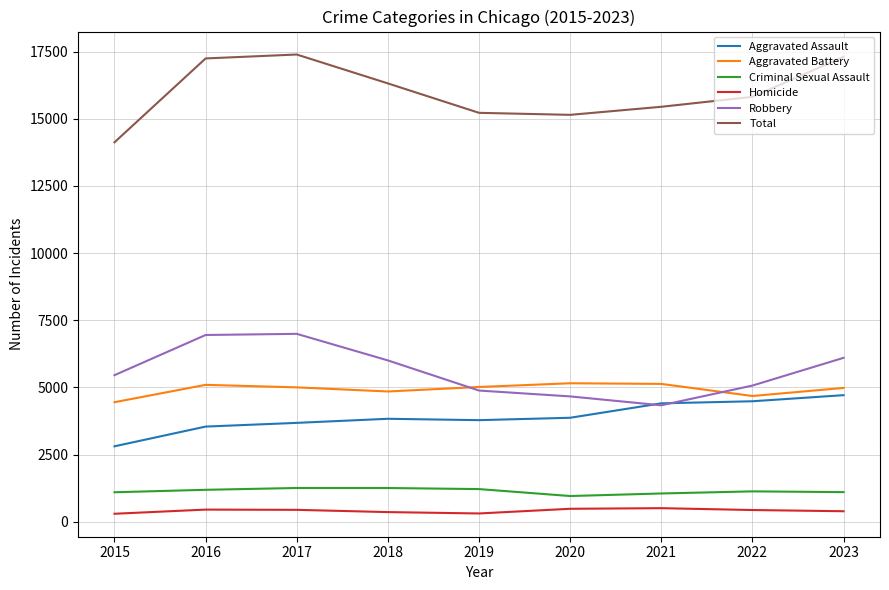

True or false: Aggravated Battery and Criminal Sexual Assault intersect in this chart.

False